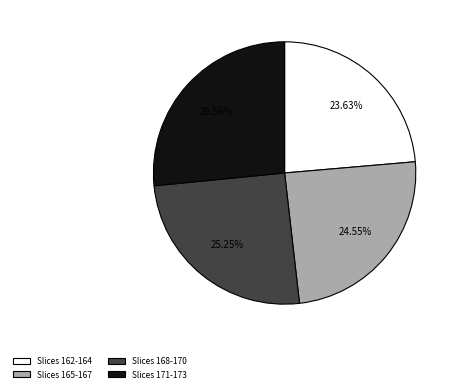

Between Slices 162-164 and Slices 171-173, which is larger?

Slices 171-173